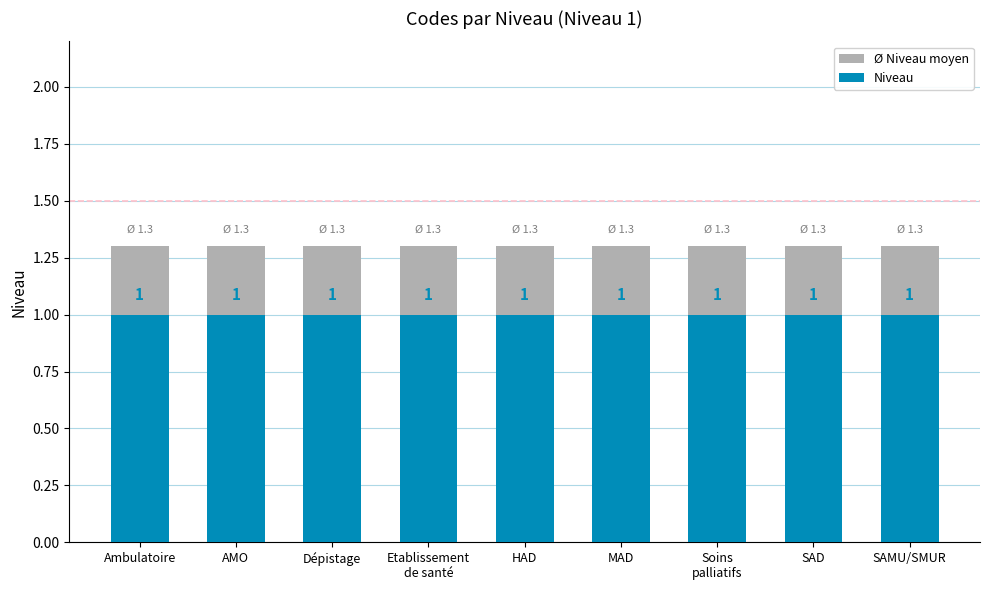

What is the sum of all Niveau values?

9.0